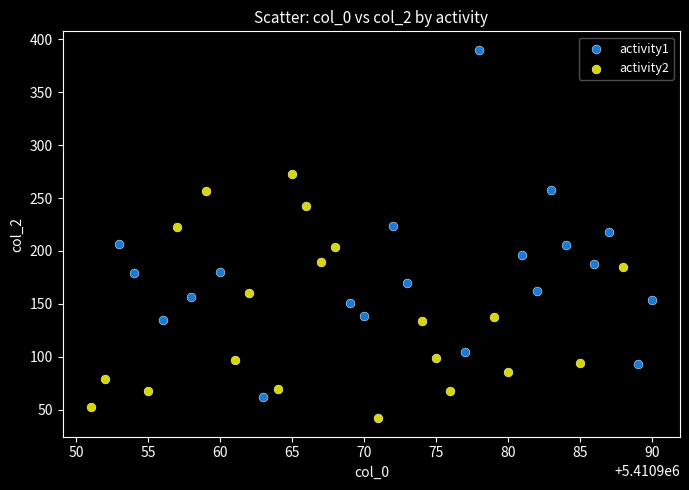

Which series has the widest spread of Y values?

activity1